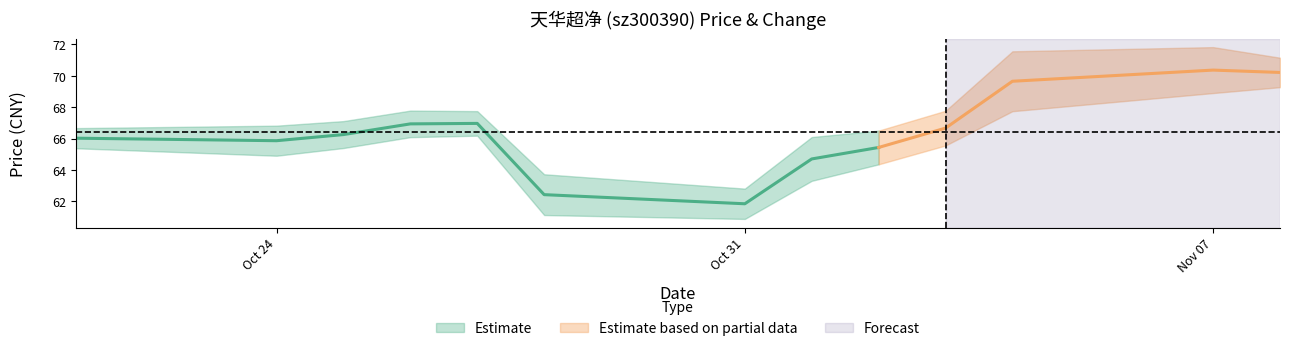

What is the value of the price point at the 4th from the left?

66.9